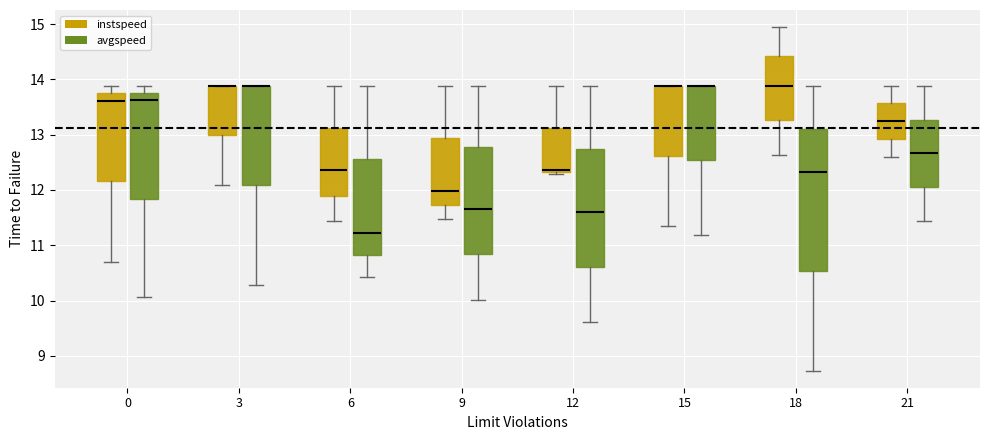

Reading left to right, read every box against the y-axis: the position of its median line, the range the box covers, and the ends of its whiskers. The values are not printed on the chart, so give them approximately, as read against the axis.

0 (instspeed): median 13.6, box 12.2 to 13.8, whiskers 10.7 to 13.9
0 (avgspeed): median 13.6, box 11.8 to 13.8, whiskers 10.1 to 13.9
3 (instspeed): median 13.9 (drawn on the box's upper edge), box 13.0 to 13.9, whiskers 12.1 to 13.9
3 (avgspeed): median 13.9 (drawn on the box's upper edge), box 12.1 to 13.9, whiskers 10.3 to 13.9
6 (instspeed): median 12.4, box 11.9 to 13.1, whiskers 11.4 to 13.9
6 (avgspeed): median 11.2, box 10.8 to 12.6, whiskers 10.4 to 13.9
9 (instspeed): median 12.0, box 11.7 to 12.9, whiskers 11.5 to 13.9
9 (avgspeed): median 11.7, box 10.8 to 12.8, whiskers 10.0 to 13.9
12 (instspeed): median 12.4, box 12.3 to 13.1, whiskers 12.3 (just below the box's lower edge) to 13.9
12 (avgspeed): median 11.6, box 10.6 to 12.7, whiskers 9.6 to 13.9
15 (instspeed): median 13.9 (drawn on the box's upper edge), box 12.6 to 13.9, whiskers 11.4 to 13.9
15 (avgspeed): median 13.9 (drawn on the box's upper edge), box 12.5 to 13.9, whiskers 11.2 to 13.9
18 (instspeed): median 13.9, box 13.3 to 14.4, whiskers 12.6 to 14.9
18 (avgspeed): median 12.3, box 10.5 to 13.1, whiskers 8.7 to 13.9
21 (instspeed): median 13.2, box 12.9 to 13.6, whiskers 12.6 to 13.9
21 (avgspeed): median 12.7, box 12.0 to 13.3, whiskers 11.4 to 13.9